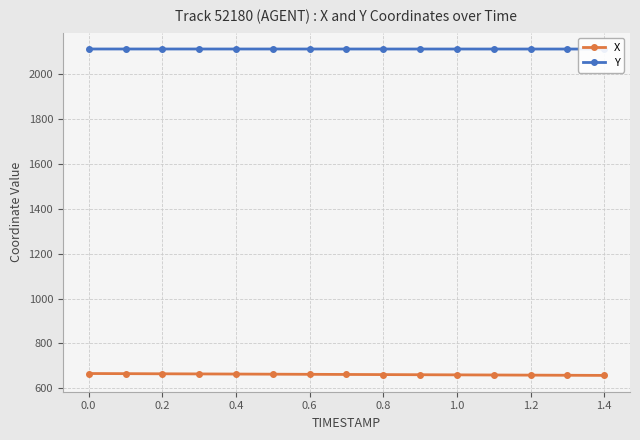

What are all the series names shown in the legend?

X, Y